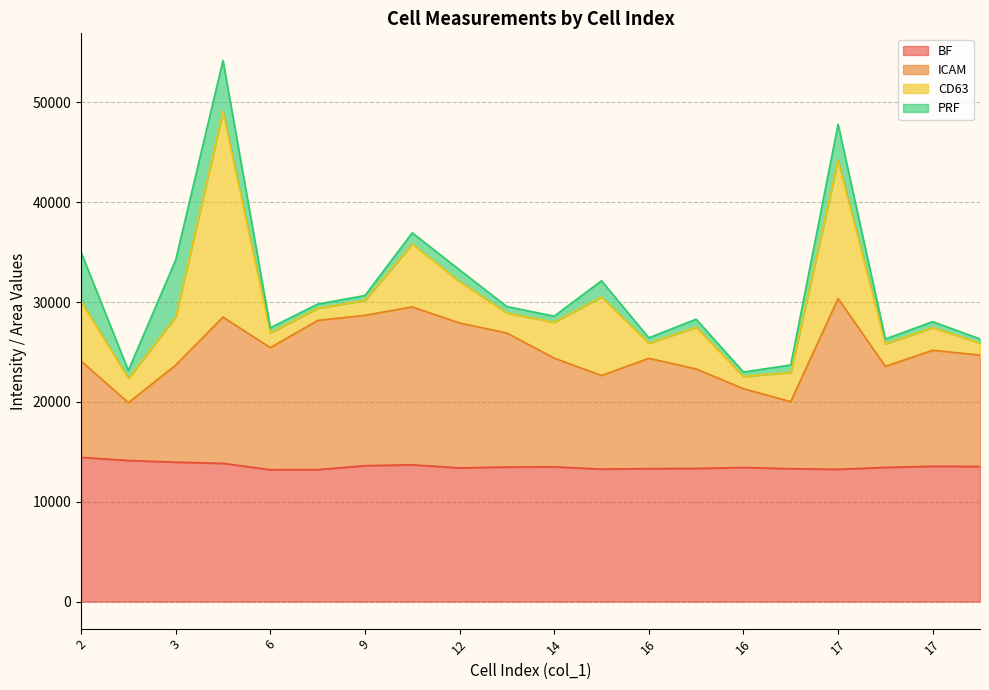

At which category does ICAM reach its first local peak?

5